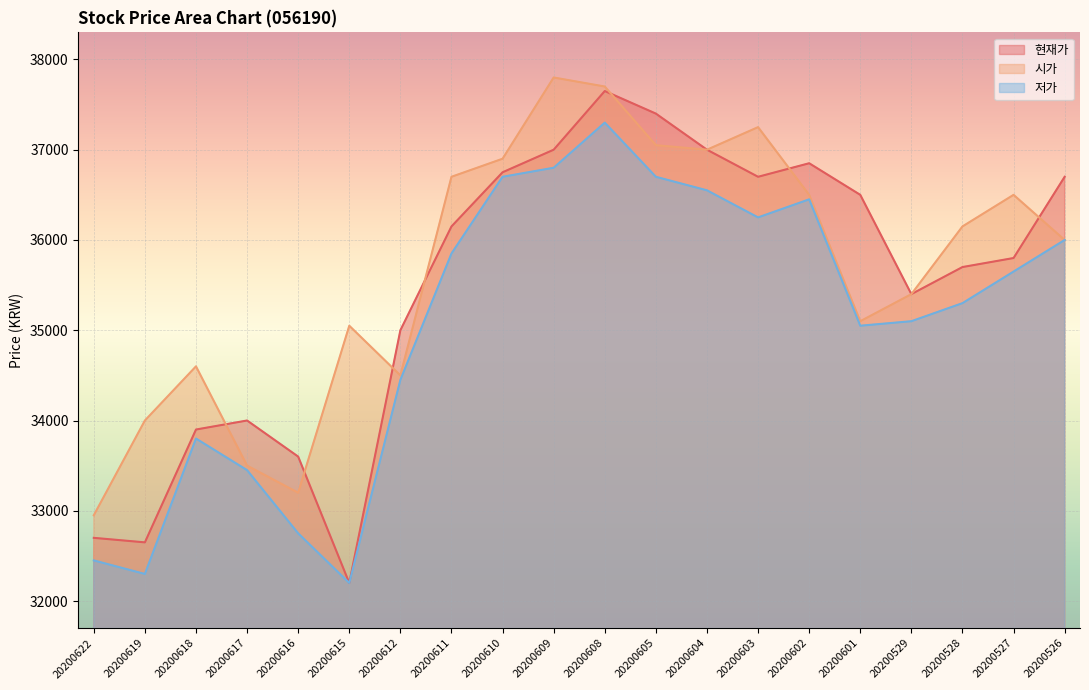

The value of 저가 at 20200618 is 12460. True or false?

False